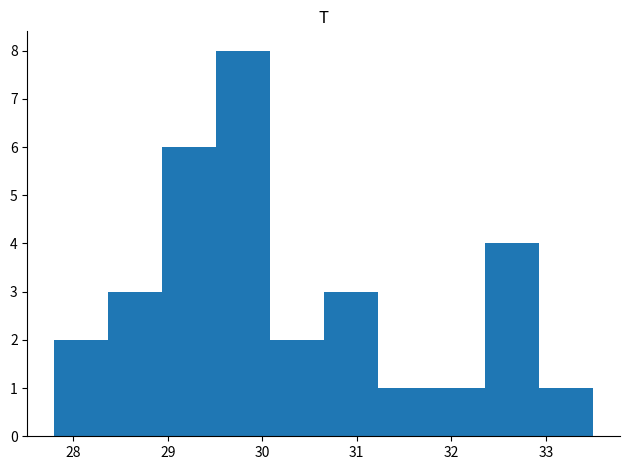

Over which range of the x-axis is the bar tallest?

29.51 to 30.08